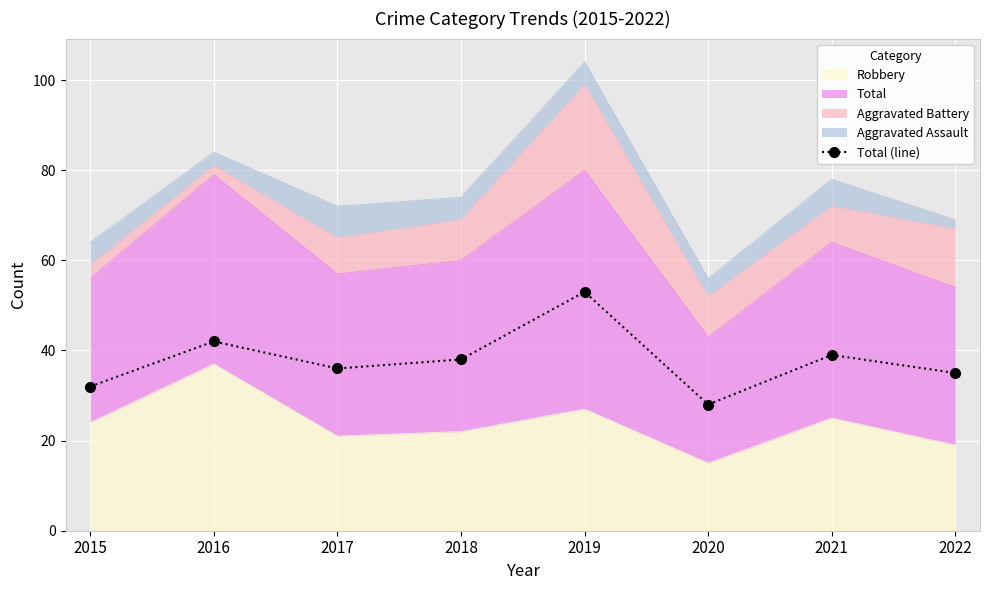

What is the value of the 1st point from the left?

32